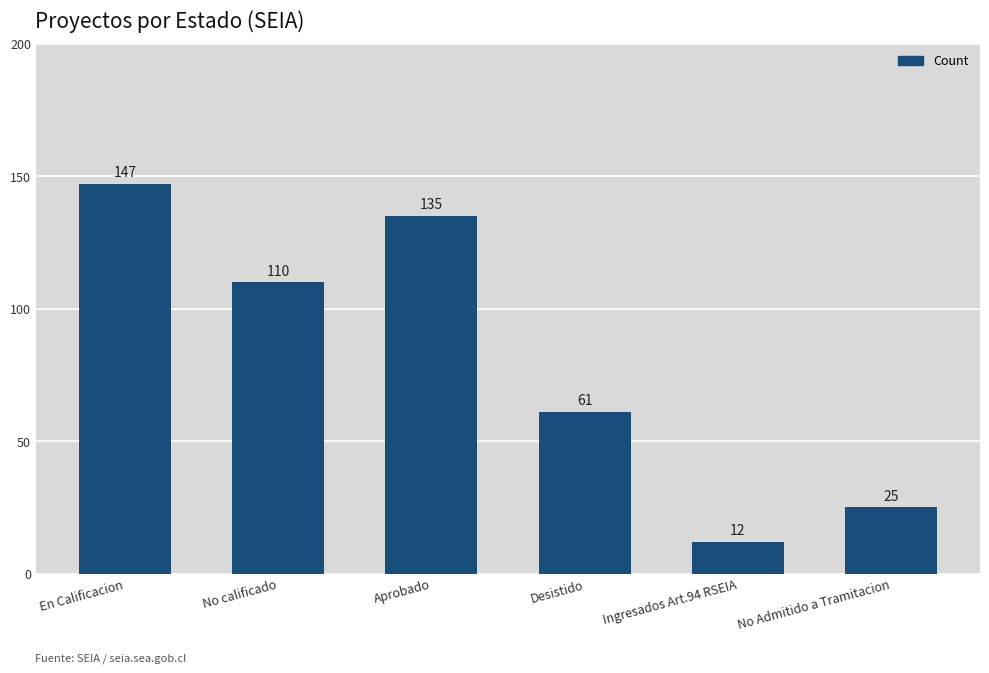

What is the ratio of the value at No calificado to the value at Aprobado?

0.8